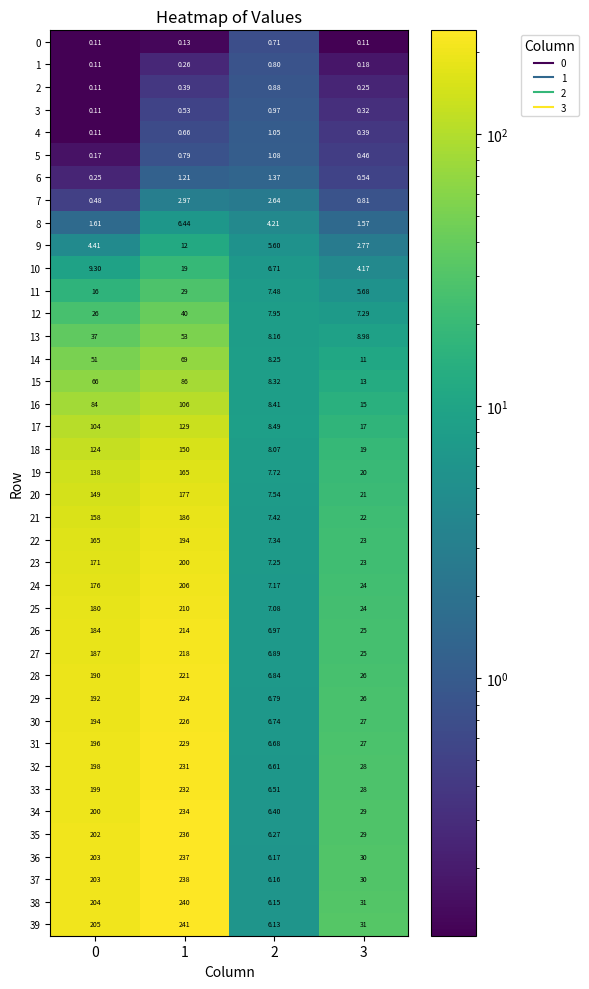

Is the value of 32 at 3 greater than the value of 13 at 3?

Yes